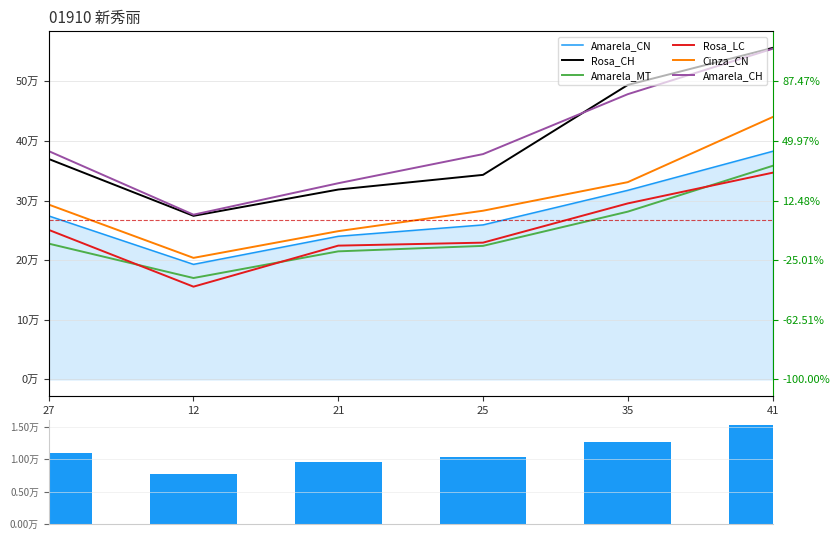

What value does the Cinza_CN series have at 27, to the nearest 100?

293300